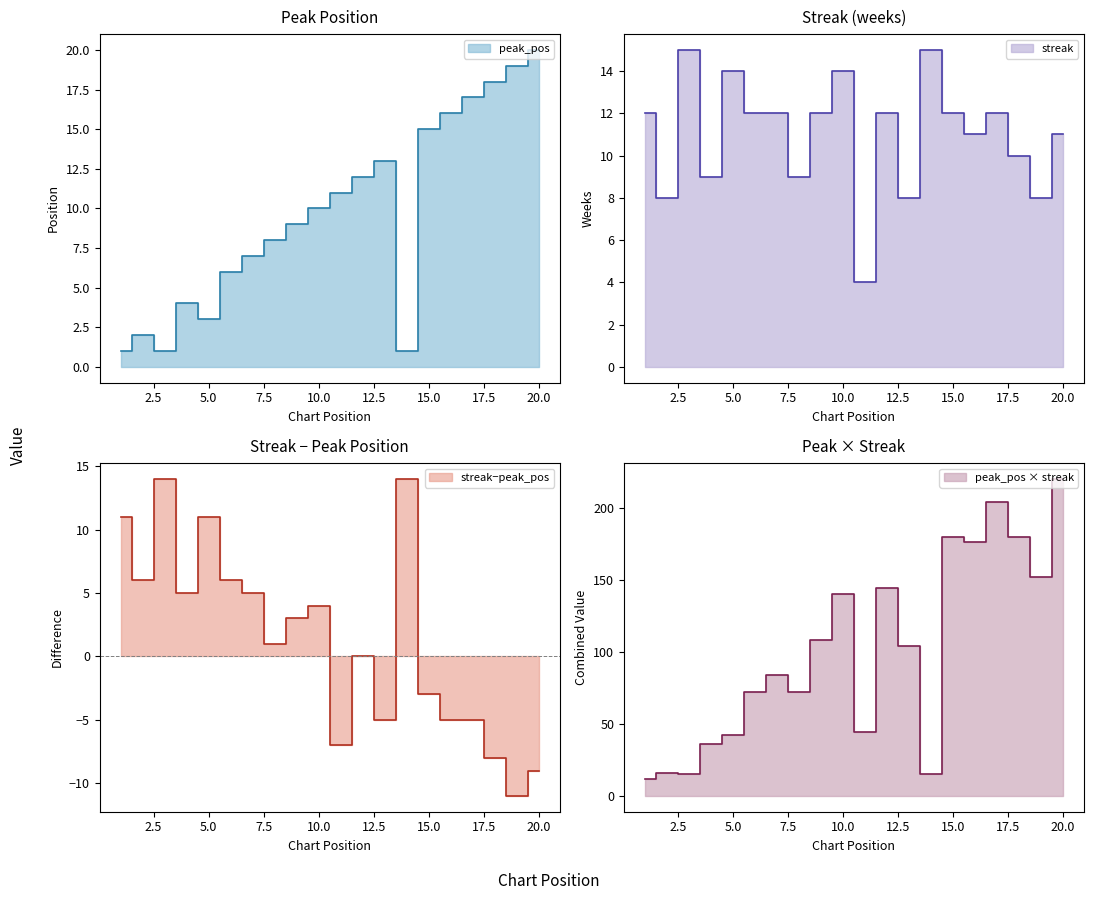

The diff_line series shows 23 at 5.0. True or false?

False